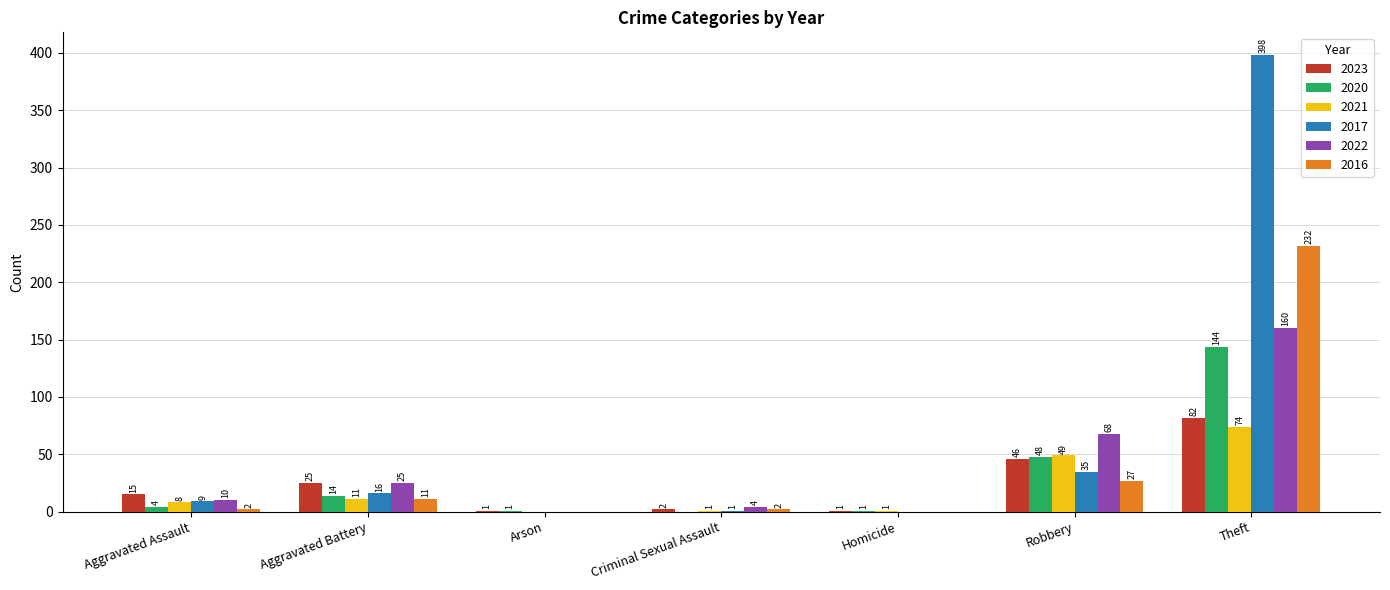

Does the chart contain stacked bars?

No